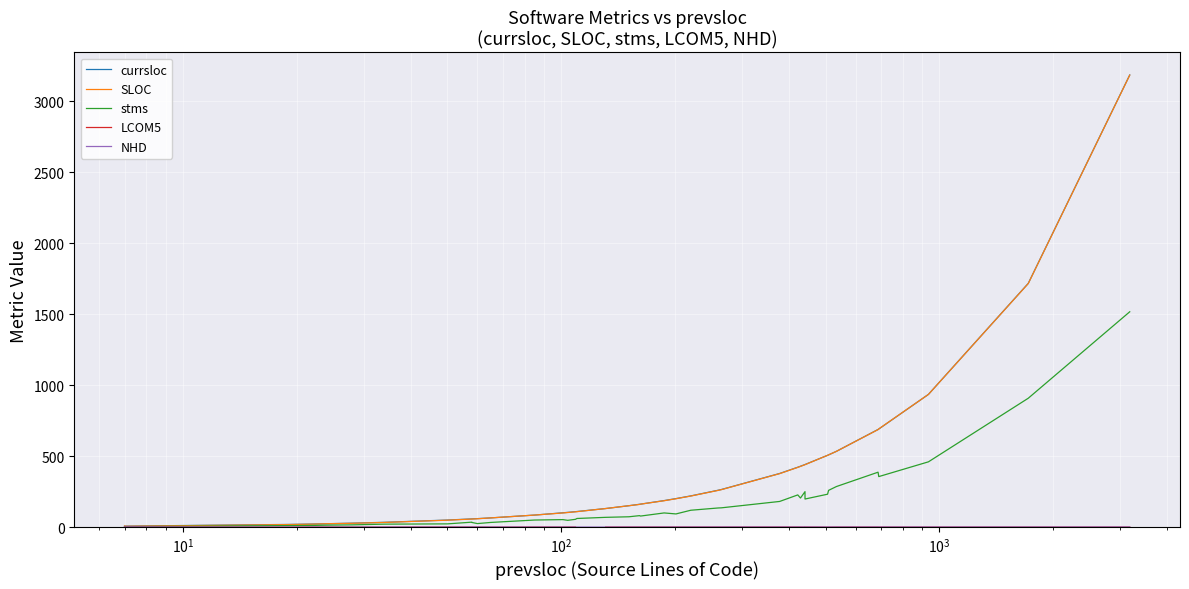

List the series in order of their peak value, highest first.

currsloc, SLOC, stms, LCOM5, NHD